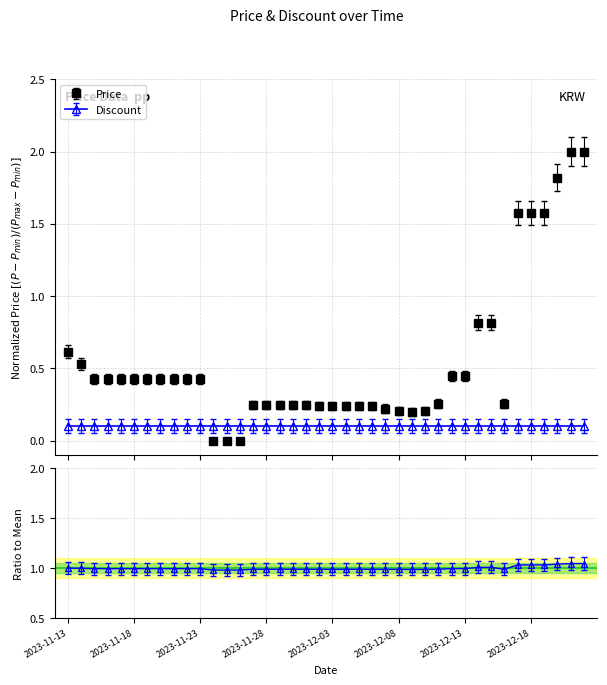

What is the value of the 28th point from the left?

0.2